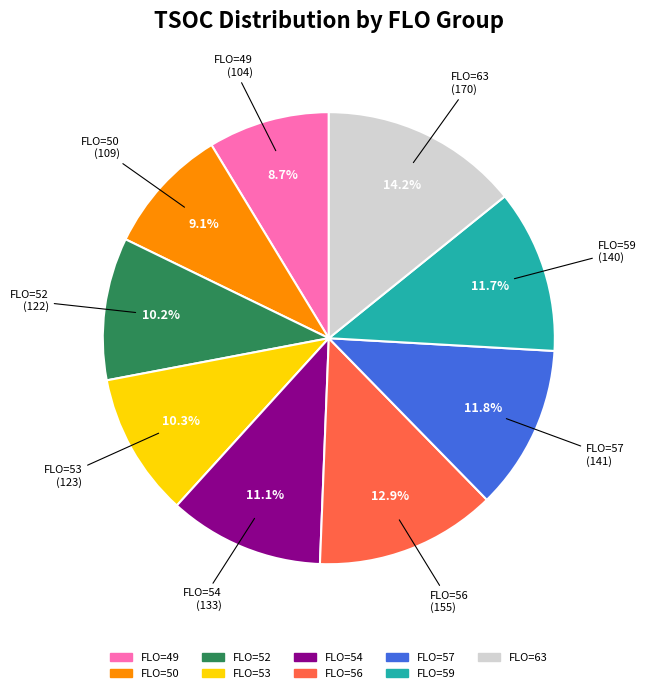

Is there any slice that represents more than half of the pie?

No